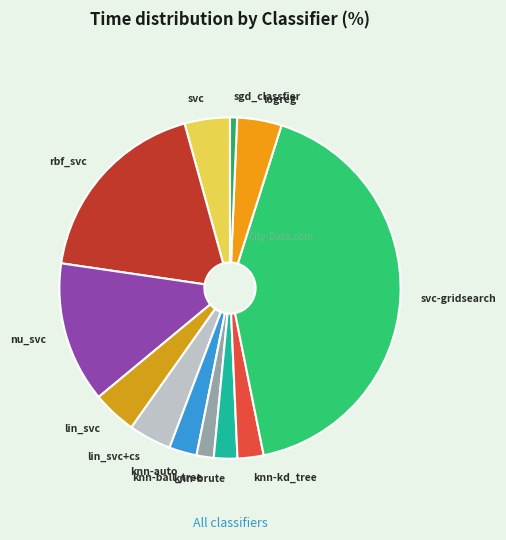

Between lin_svc and knn-ball_tree, which is larger?

lin_svc